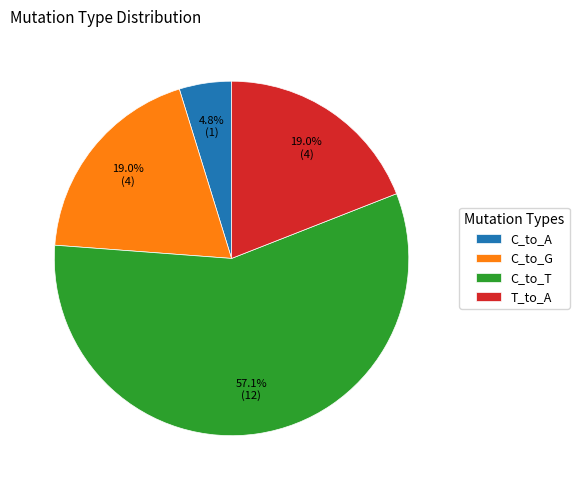

What is the total percentage of C_to_G and C_to_A?

23.8%